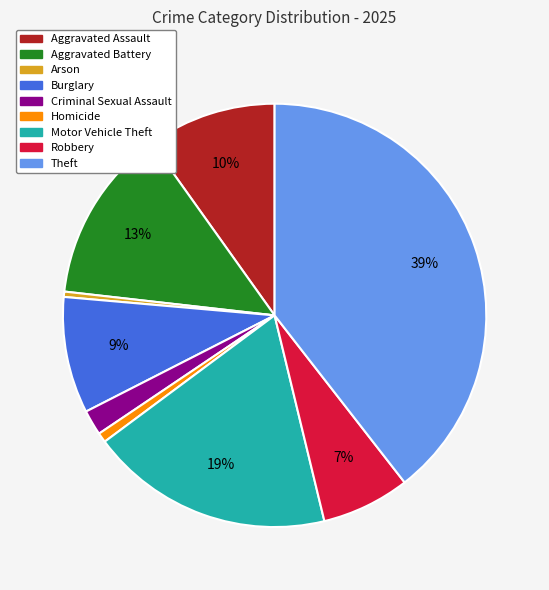

To the nearest percent, what percentage of the pie is Burglary?

9%